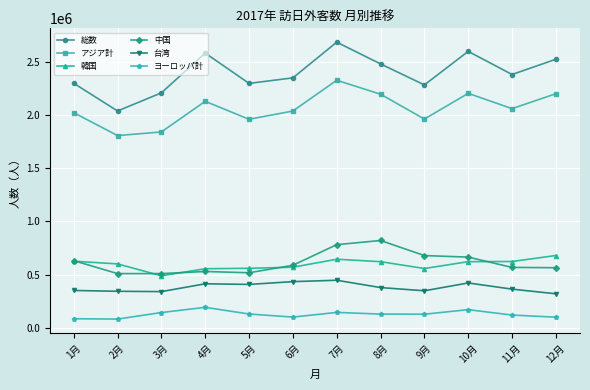

What is the label of the 2nd point from the right?

11月